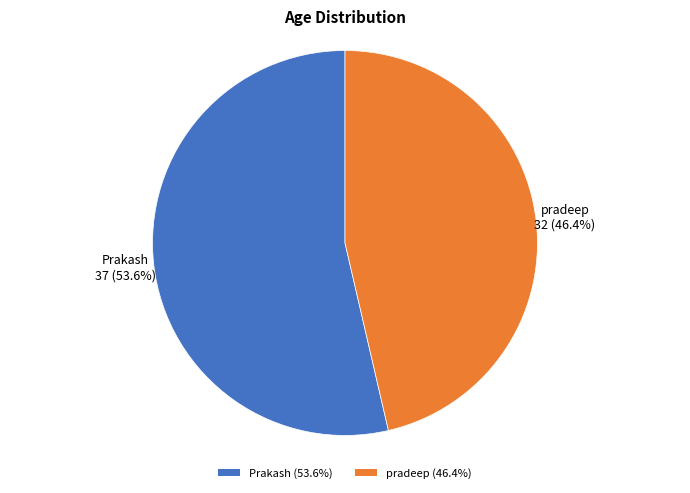

What percentage is NOT represented by Prakash?

46.4%